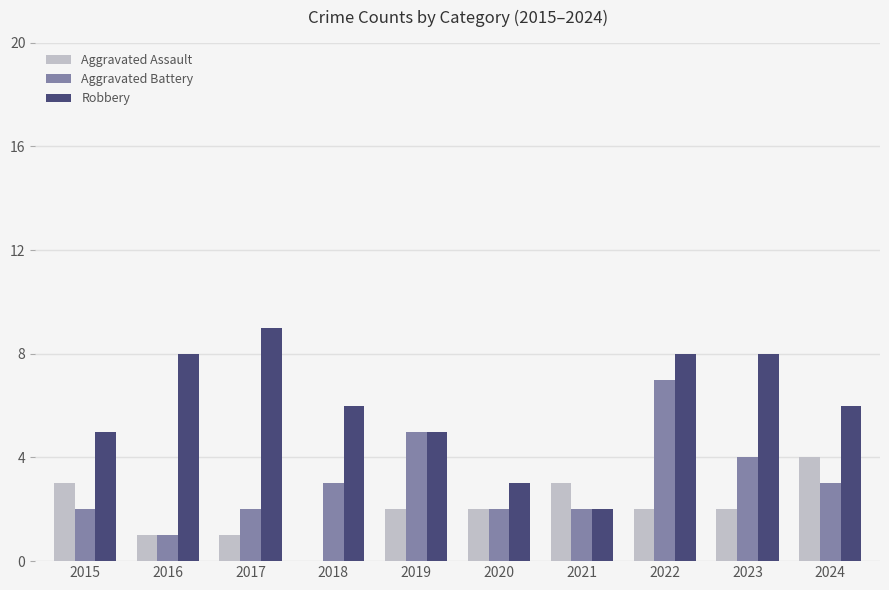

Reading right to left, extract all data points from this chart.

Aggravated Assault: 2024=4	2023=2	2022=2	2021=3	2020=2	2019=2	2018=0	2017=1	2016=1	2015=3
Aggravated Battery: 2024=3	2023=4	2022=7	2021=2	2020=2	2019=5	2018=3	2017=2	2016=1	2015=2
Robbery: 2024=6	2023=8	2022=8	2021=2	2020=3	2019=5	2018=6	2017=9	2016=8	2015=5